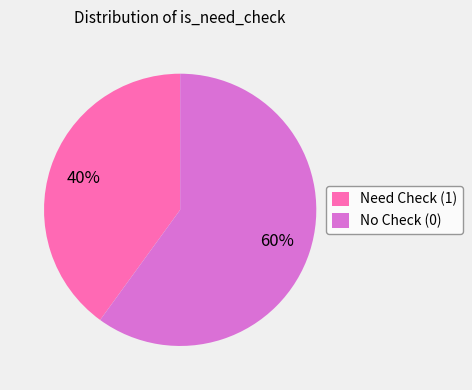

What is the smallest slice in the pie chart?

Need Check (1)